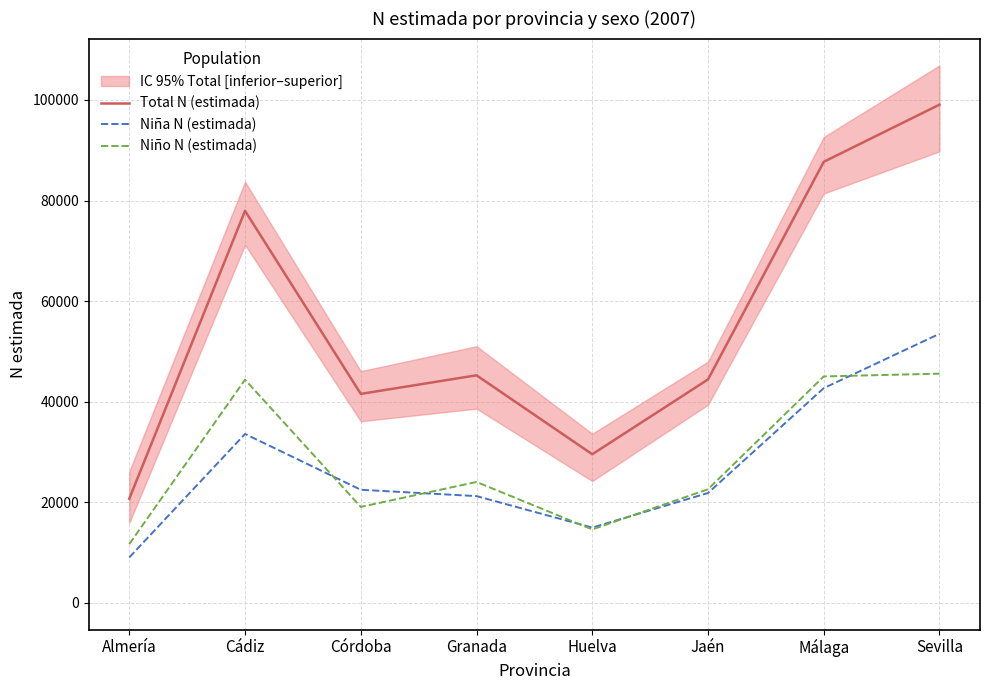

Does the chart have visible grid lines?

Yes